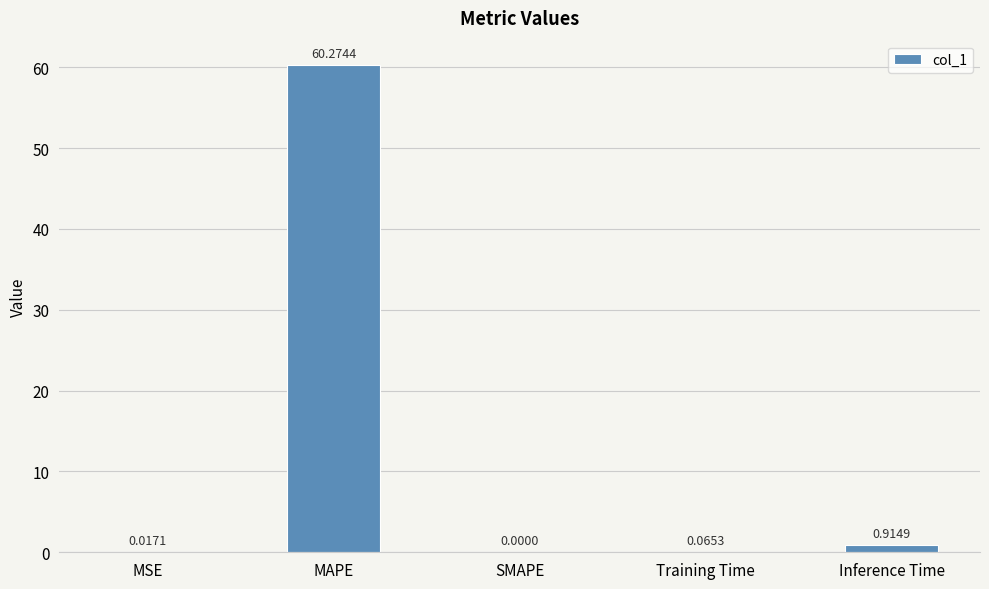

How many distinct data groups are displayed?

1